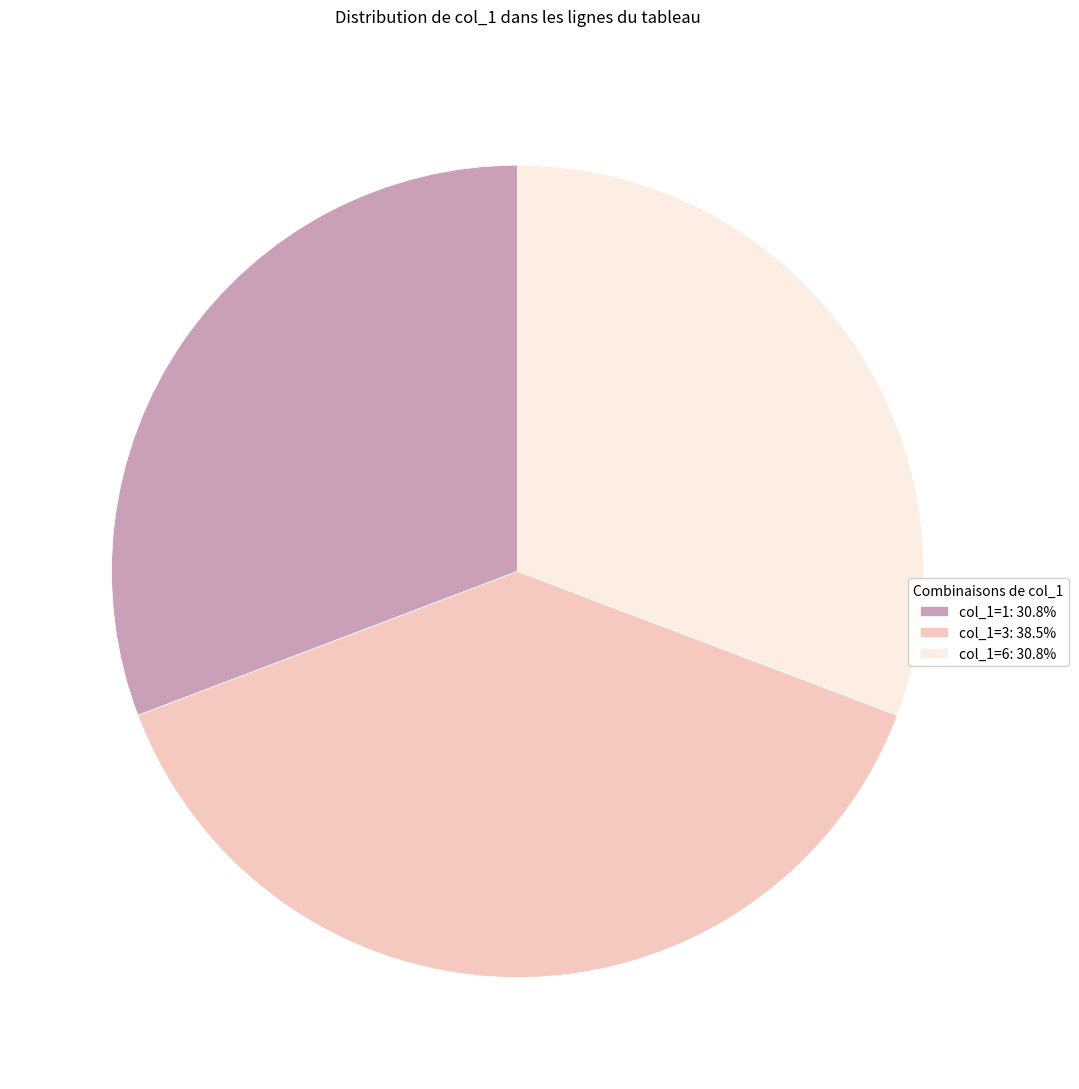

Is the sum of col_1=1: 30.8% and col_1=6: 30.8% greater than half?

Yes